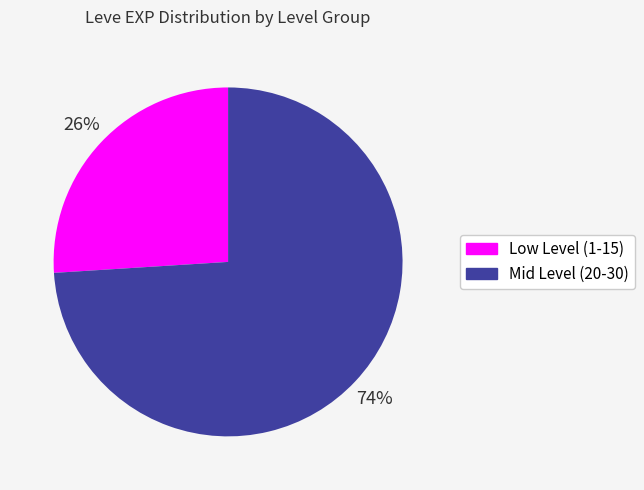

Is there a majority slice in this chart?

Yes